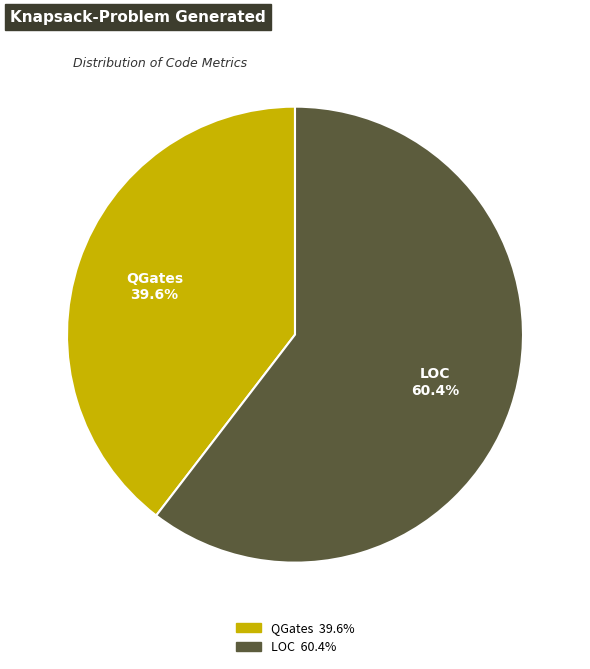

To the nearest percent, what is the average slice percentage?

50%